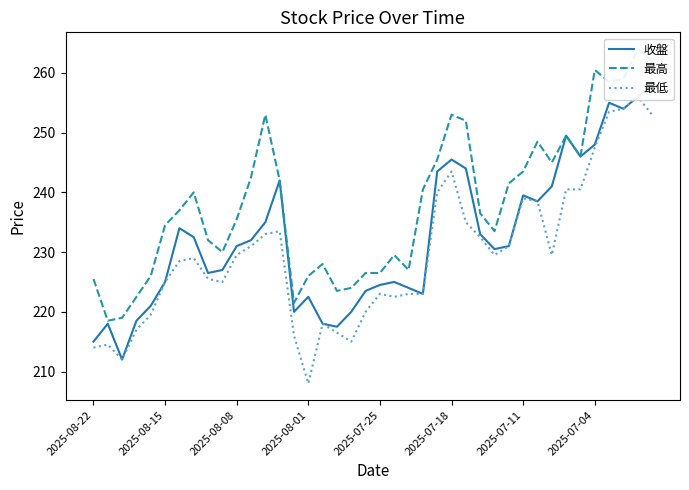

What is the difference between the maximum and minimum values in the 最高 series?

45.5